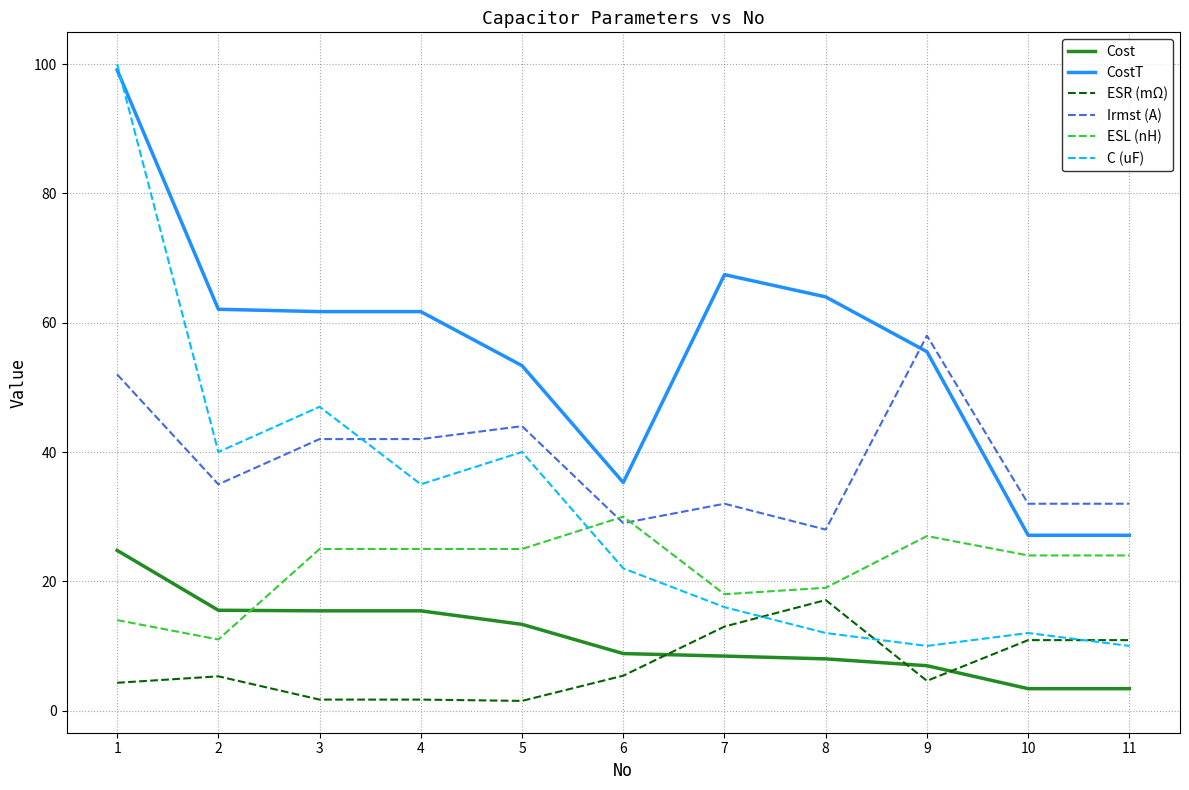

Between which two adjacent categories do CostT and Irmst (A) first intersect?

8 and 9